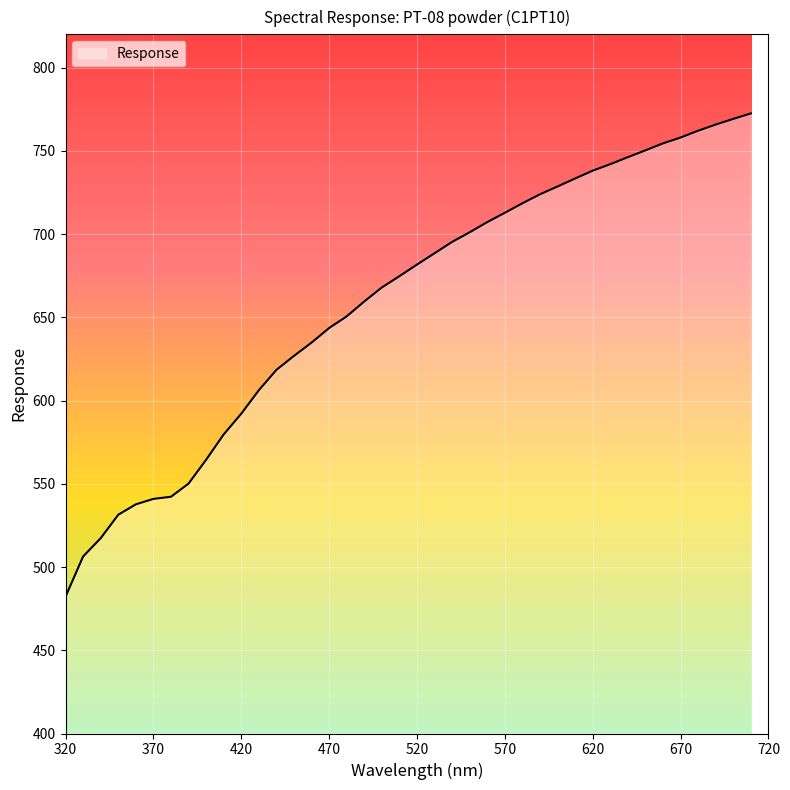

What is the minimum value shown in the chart?

482.2